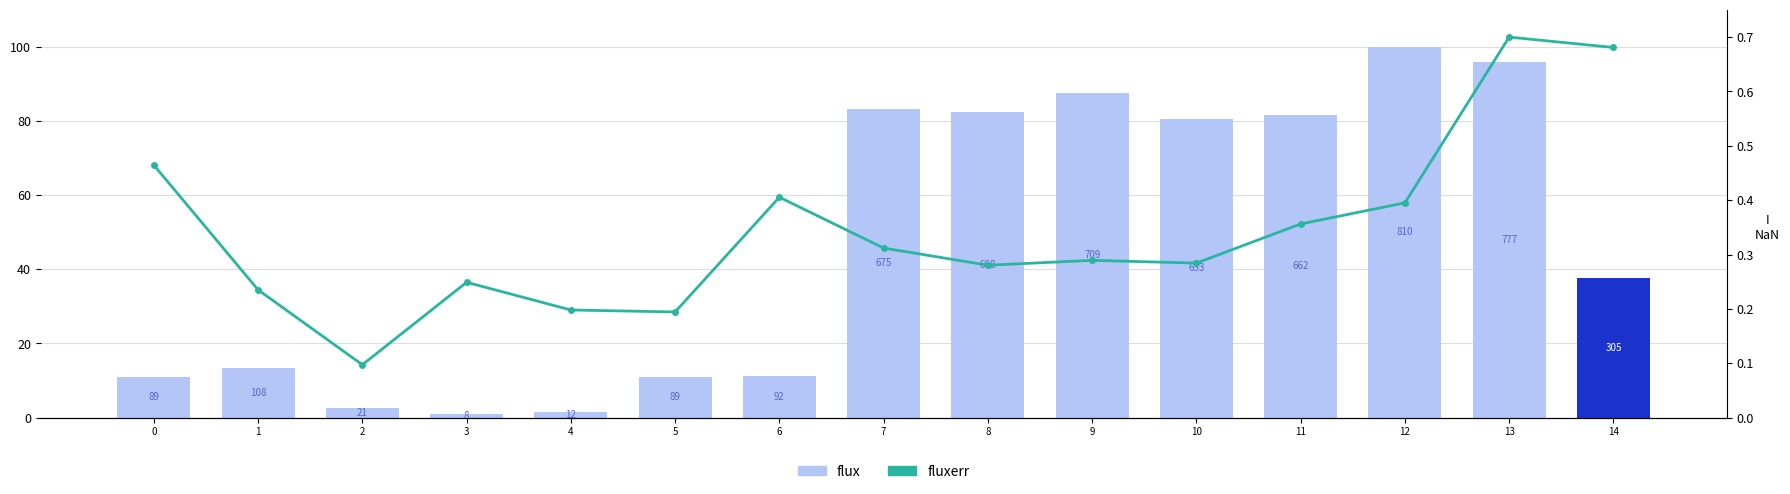

What is the value of the fluxerr bar at the 6th from the left?

0.2